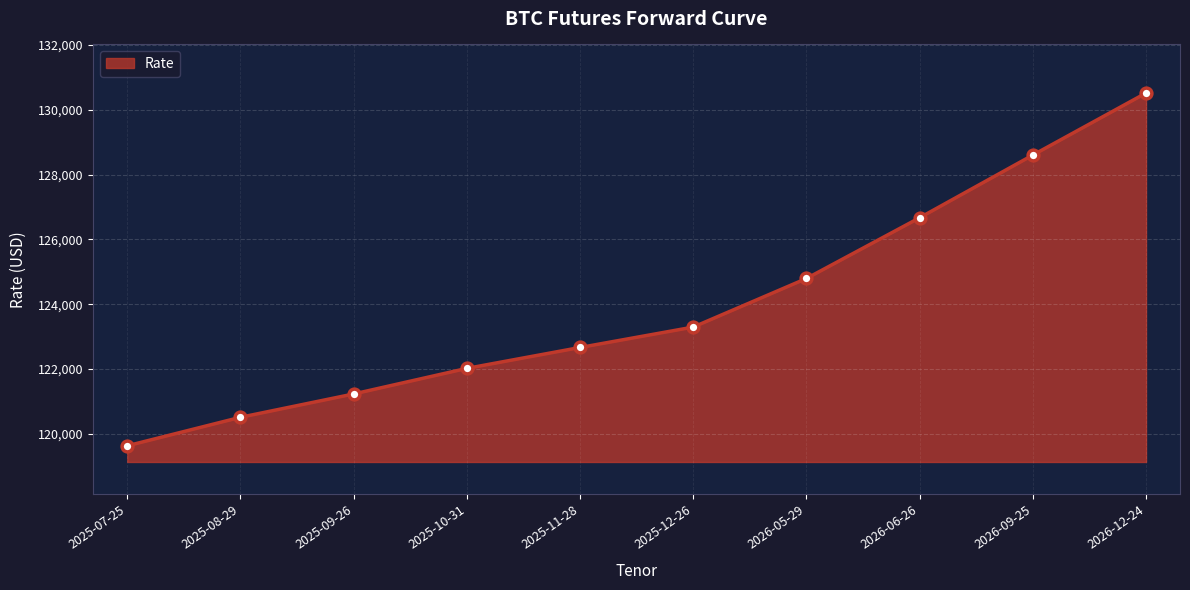

What is the change in value from 2025-07-25 to 2026-05-29?

+5165